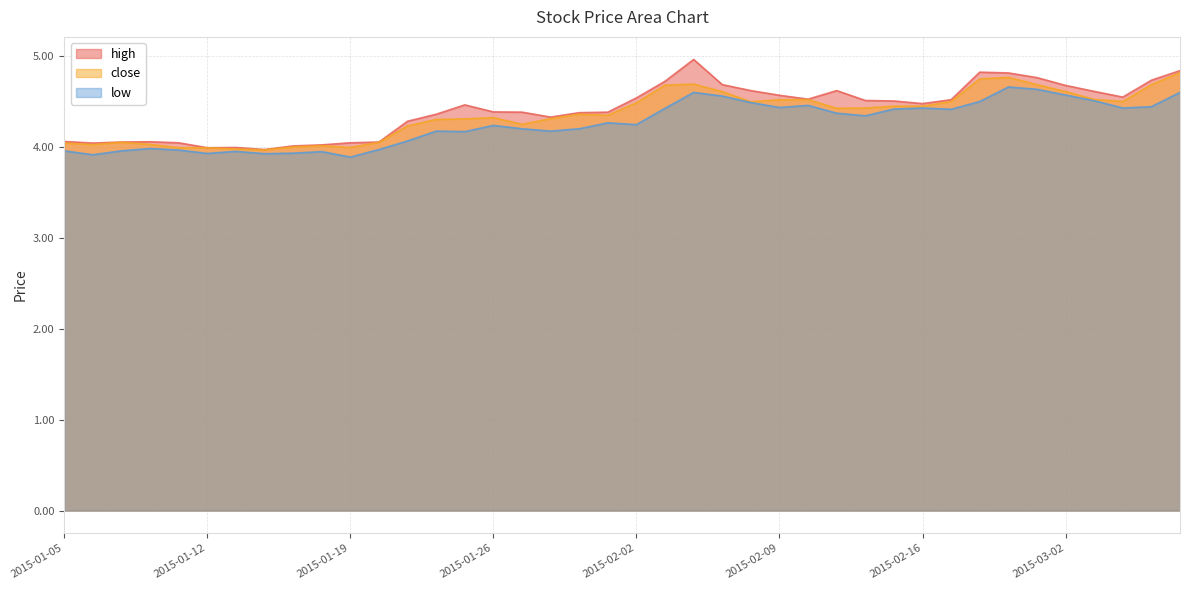

True or false: low and close cross at least once.

False